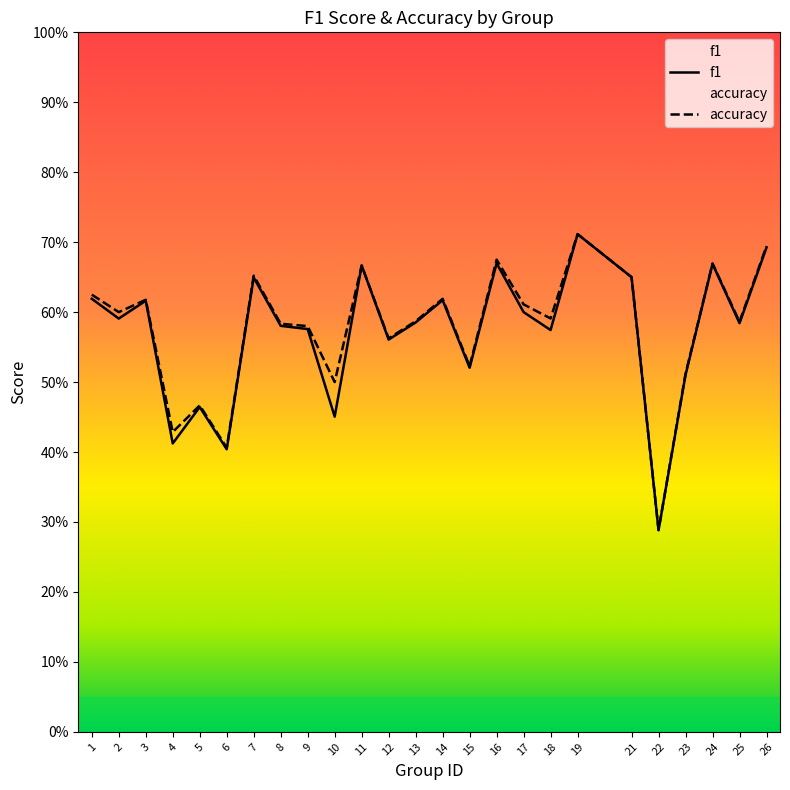

List the series in order of their peak value, lowest first.

f1, accuracy